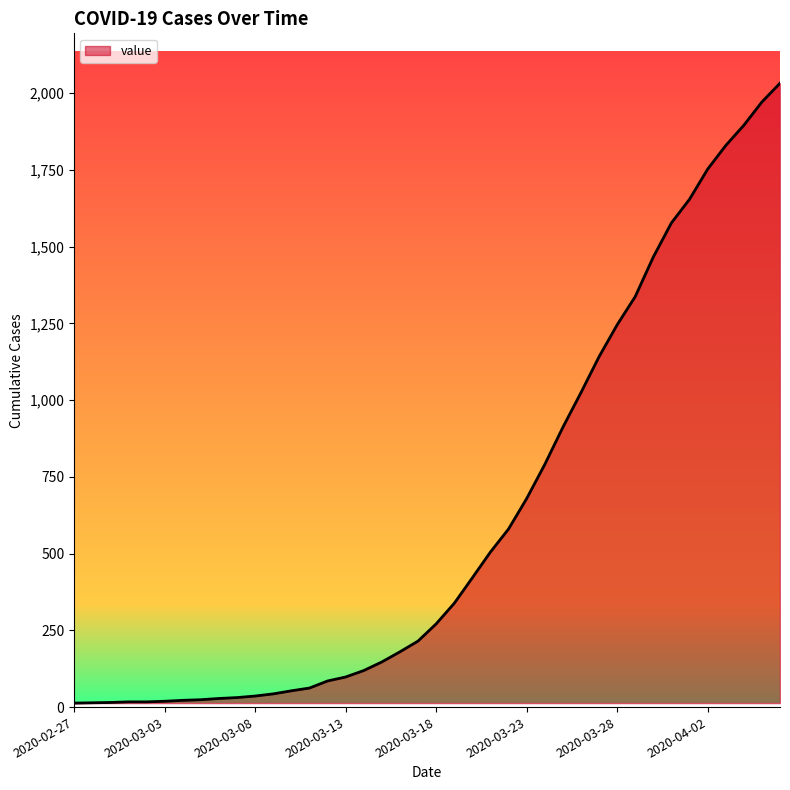

What is the difference between the maximum and minimum values?

2019